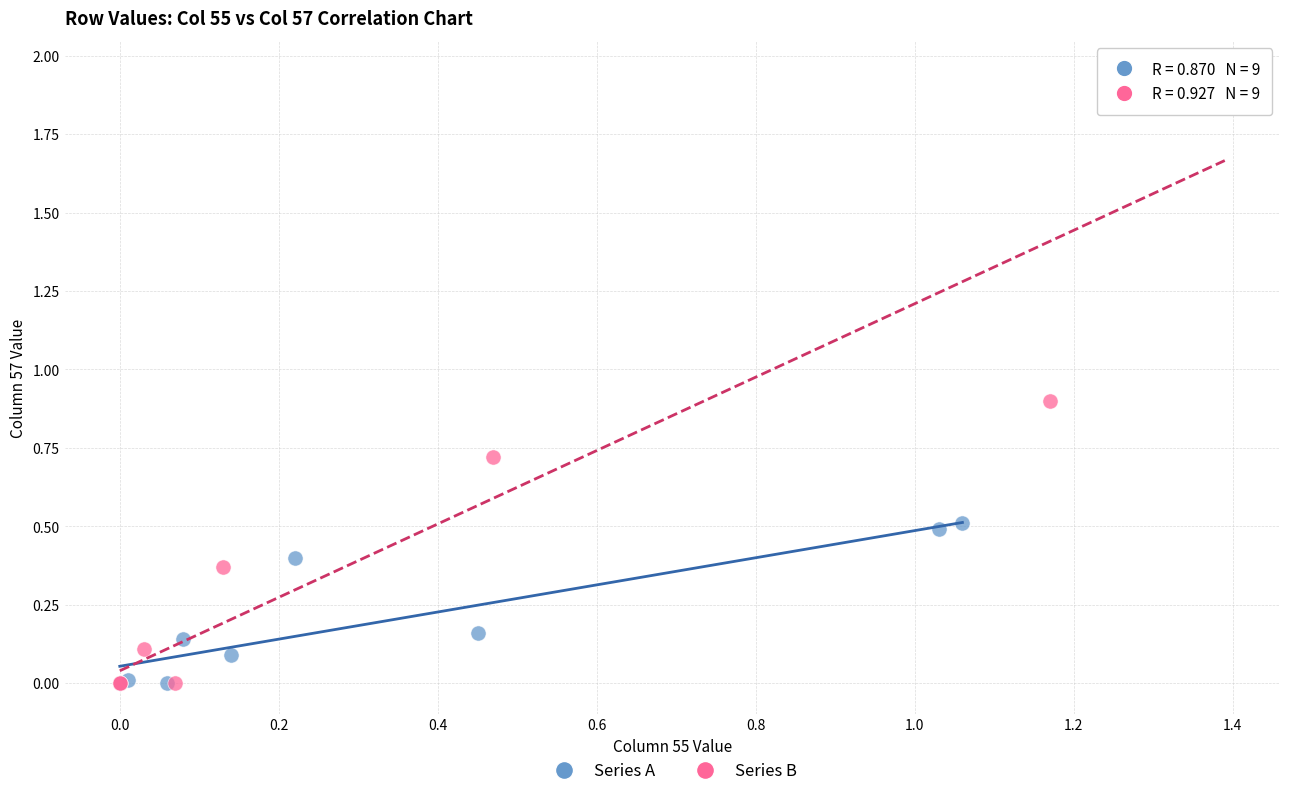

Which series has the largest Y range (max minus min)?

Series B